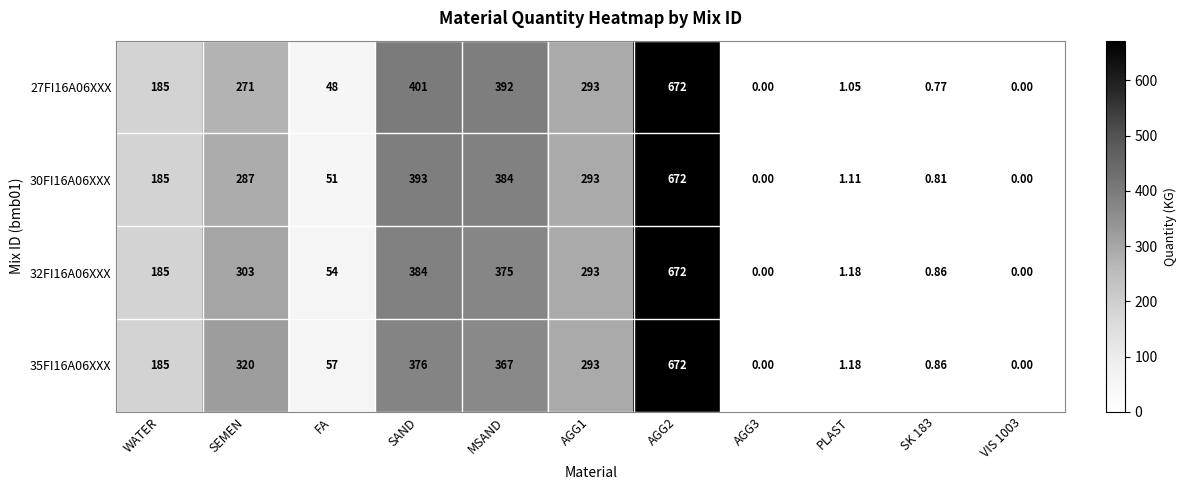

At which category is the sum across all series the highest?

AGG2